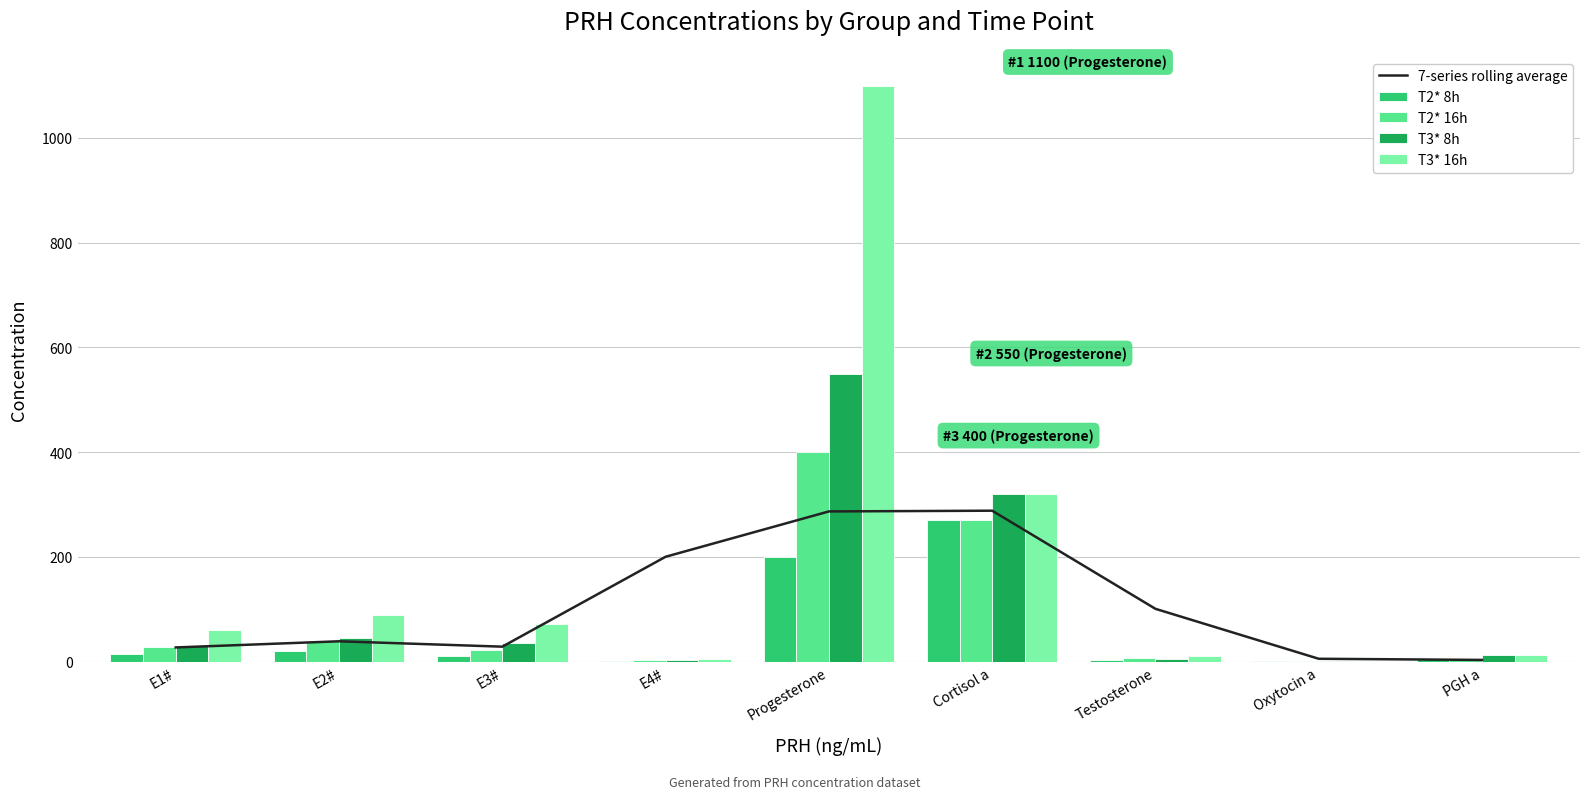

Reading left to right, what are all the values shown in this chart?

7-series rolling average: E1#=26.8	E2#=38.6	E3#=28.3	E4#=200.0	Progesterone=286.6	Cortisol a=288.0	Testosterone=100.6	Oxytocin a=5.2	PGH a=3.0
T2* 8h: E1#=14.0	E2#=19.2	E3#=11.0	E4#=1.0	Progesterone=200.0	Cortisol a=270.0	Testosterone=3.8	Oxytocin a=0.2	PGH a=4.8
T2* 16h: E1#=27.0	E2#=38.4	E3#=22.0	E4#=2.0	Progesterone=400.0	Cortisol a=270.0	Testosterone=7.6	Oxytocin a=0.2	PGH a=4.8
T3* 8h: E1#=30.5	E2#=44.0	E3#=36.0	E4#=2.1	Progesterone=550.0	Cortisol a=320.0	Testosterone=5.0	Oxytocin a=0.2	PGH a=12.8
T3* 16h: E1#=61.0	E2#=88.0	E3#=72.0	E4#=4.3	Progesterone=1100.0	Cortisol a=320.0	Testosterone=10.0	Oxytocin a=0.2	PGH a=12.8